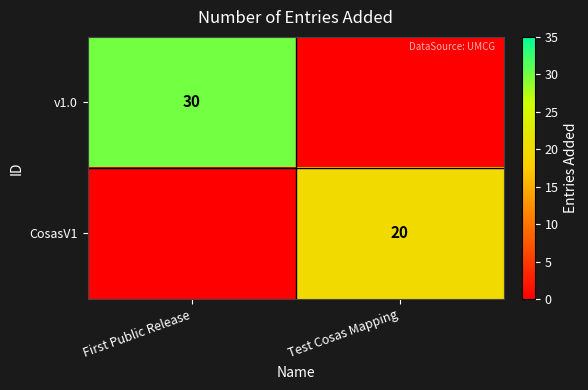

Is the value of v1.0 at First Public Release greater than the value of CosasV1 at Test Cosas Mapping?

Yes